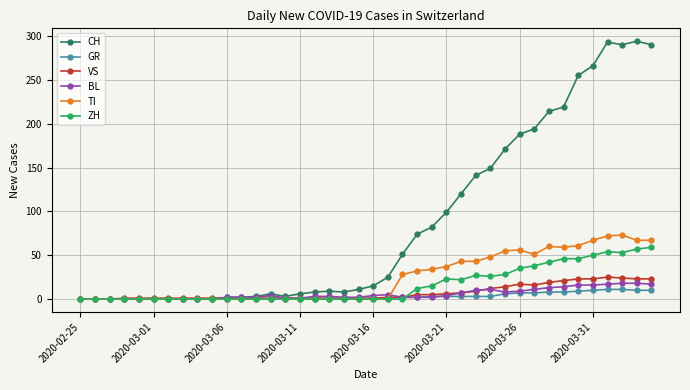

At how many categories does at least one series exceed 27?

18